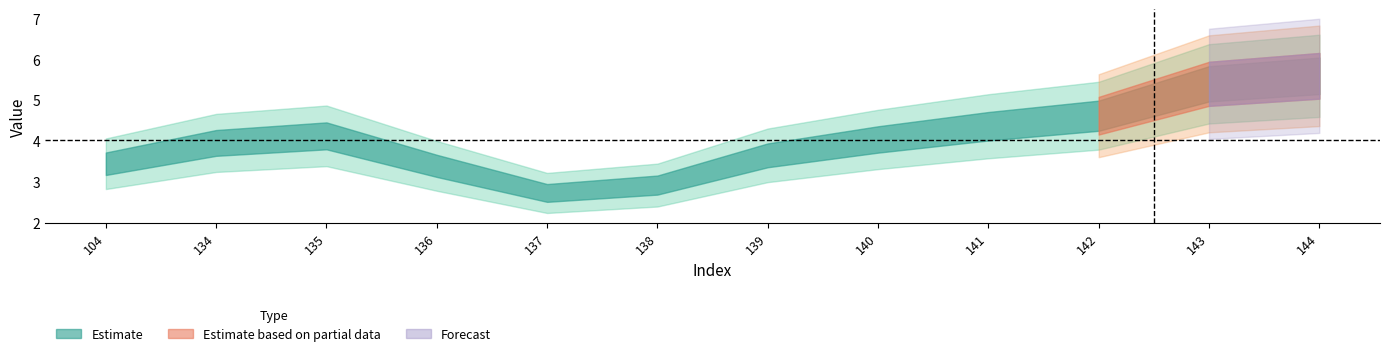

Reading left to right, transcribe all the data shown in this chart.

104=3.4	134=3.9	135=4.1	136=3.4	137=2.7	138=2.9	139=3.6	140=4.0	141=4.4	142=4.6	143=5.4	144=5.6